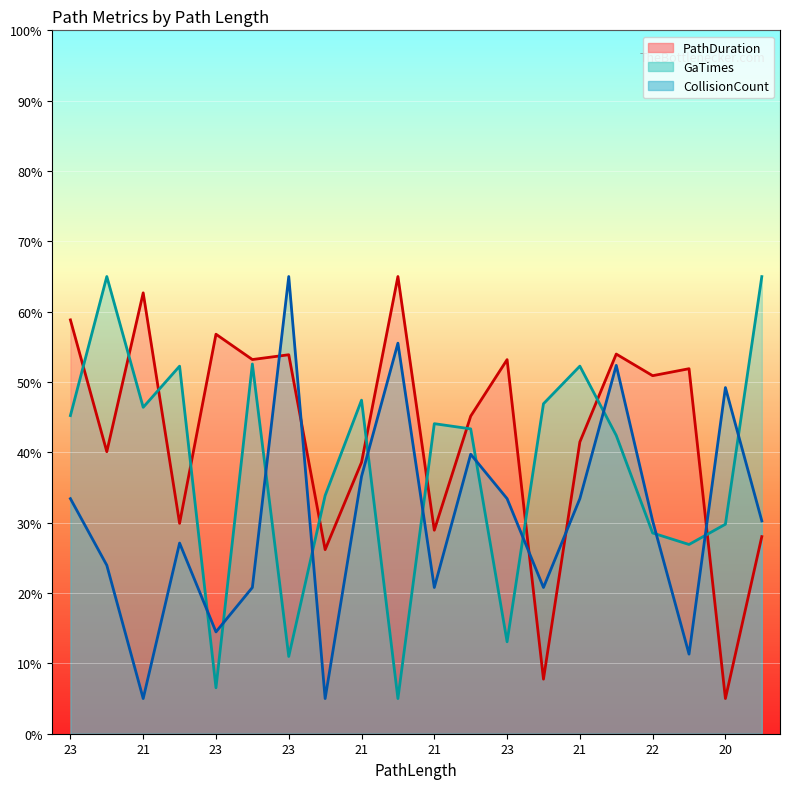

What is the sum of all CollisionCount values?

608.4